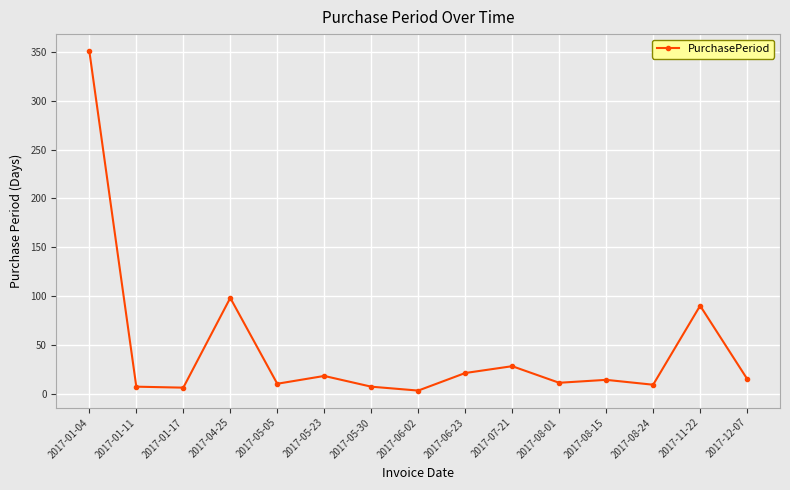

What is the difference between the maximum and minimum values?

348